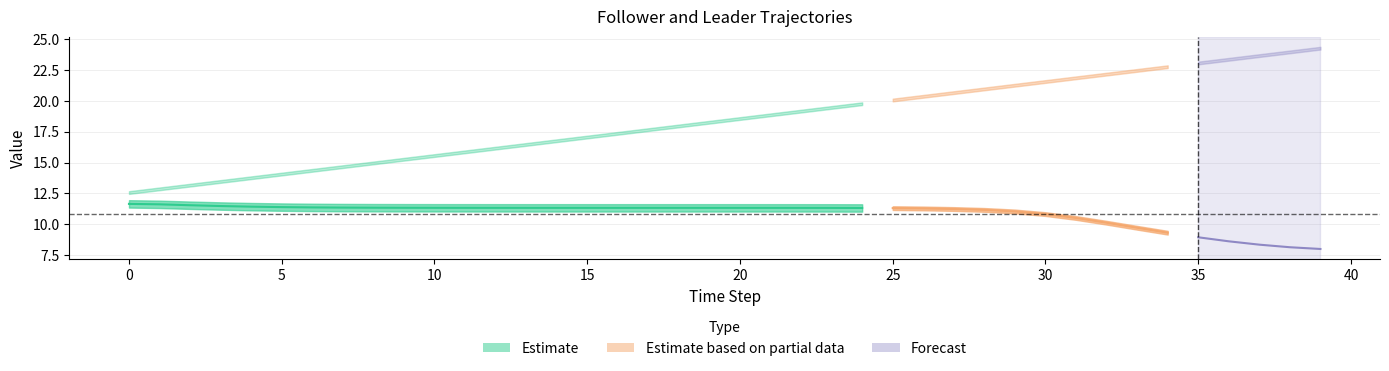

What is the difference between the maximum and minimum values in the follower_0 series?

11.7